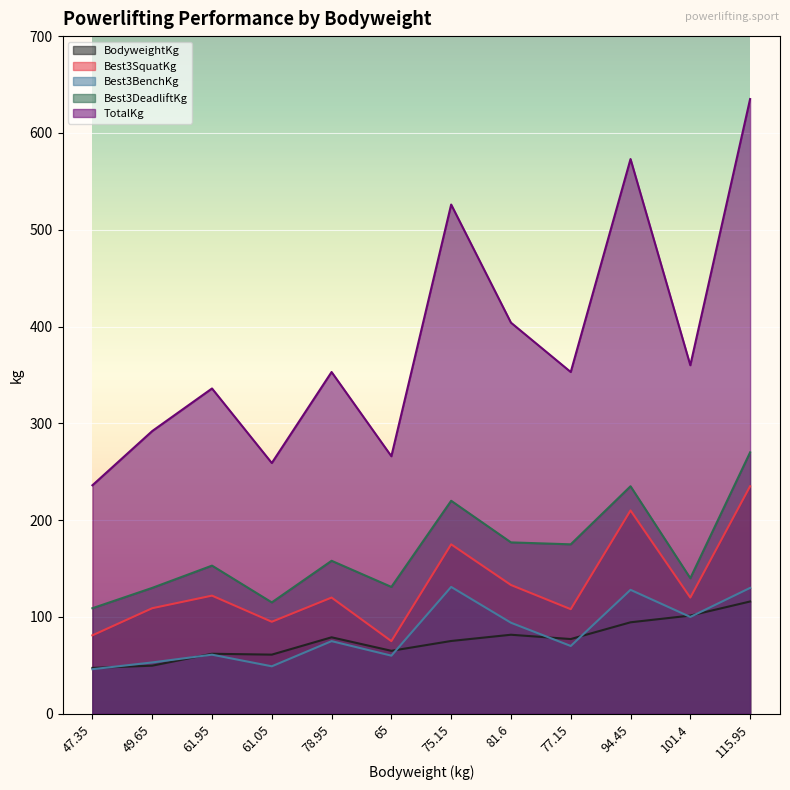

What is the maximum value shown in the chart?

635.0